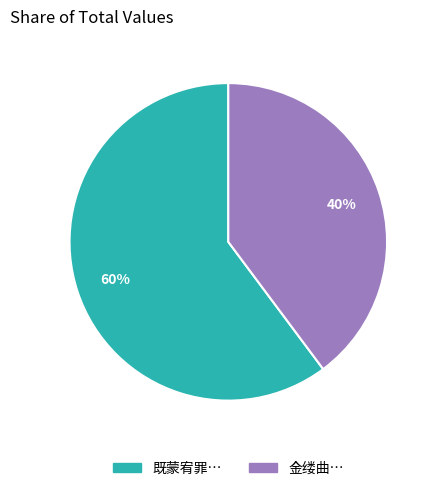

Count the number of slices in the pie.

2